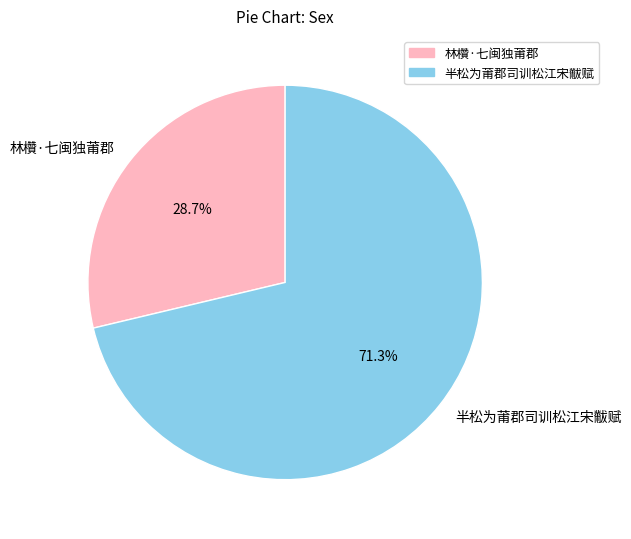

Is the sum of 半松为莆郡司训松江宋黻赋 and 林欑·七闽独莆郡 greater than half?

Yes